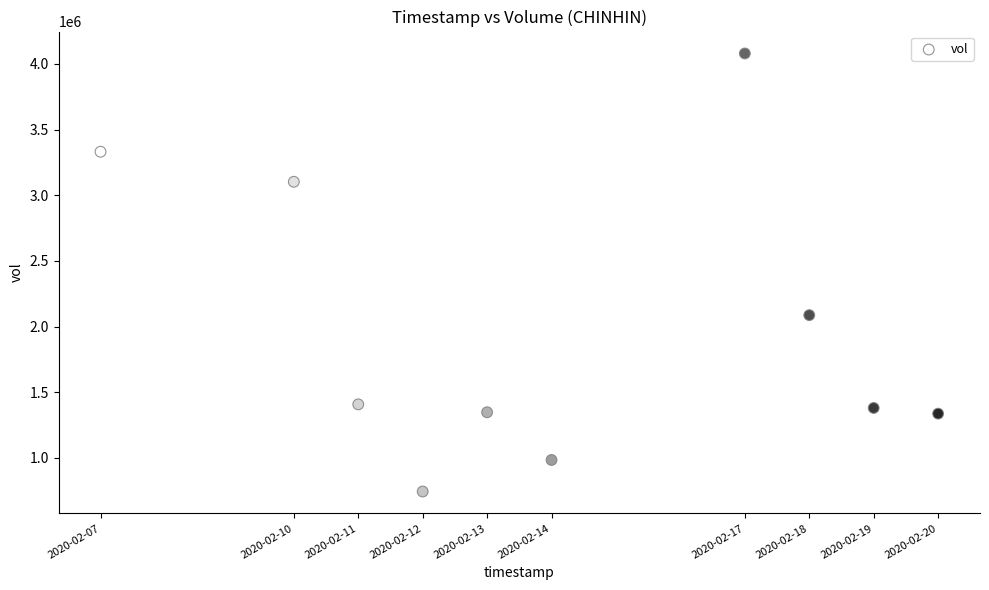

What Y value in the scatter plot is closest to 2412150?

2087400